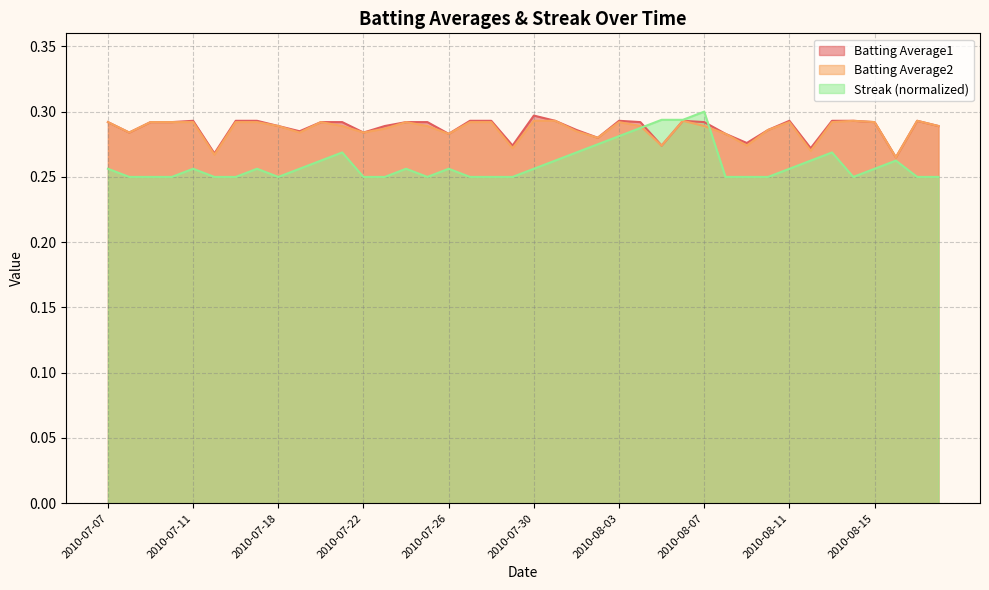

What is the label of the 35th point from the right?

2010-07-15